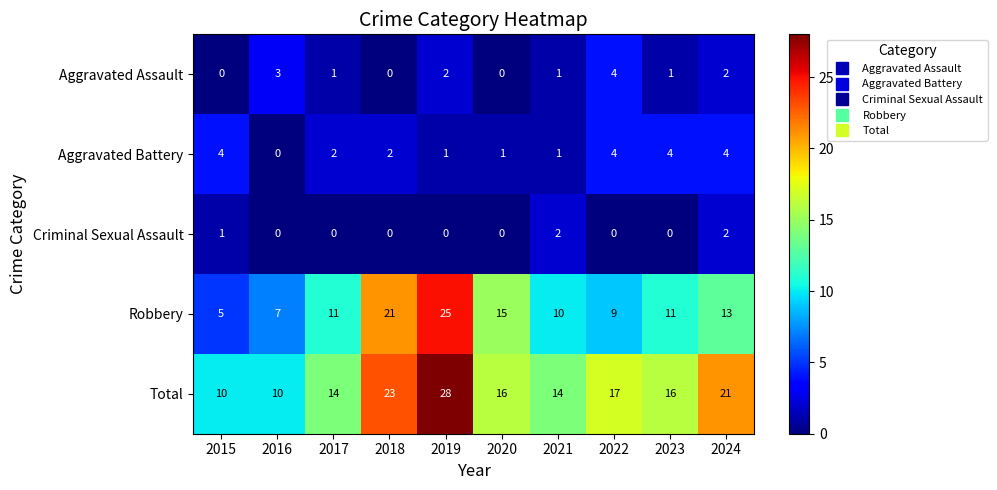

What is the sum of the Aggravated Battery values at 2021 and 2015?

5